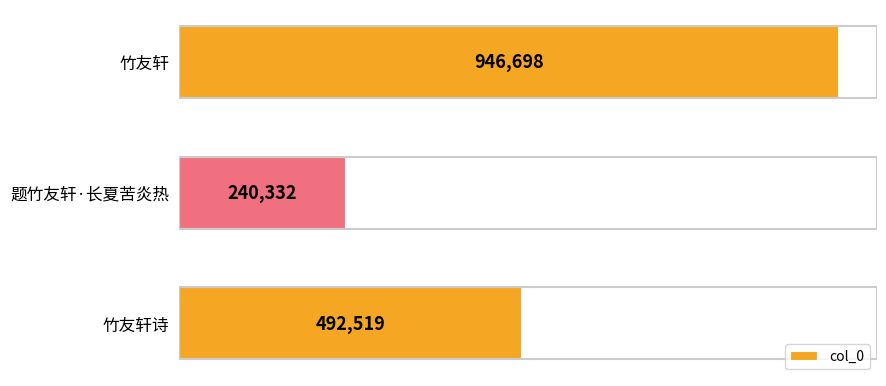

Reading bottom to top, extract all data points from this chart.

492519	240332	946698